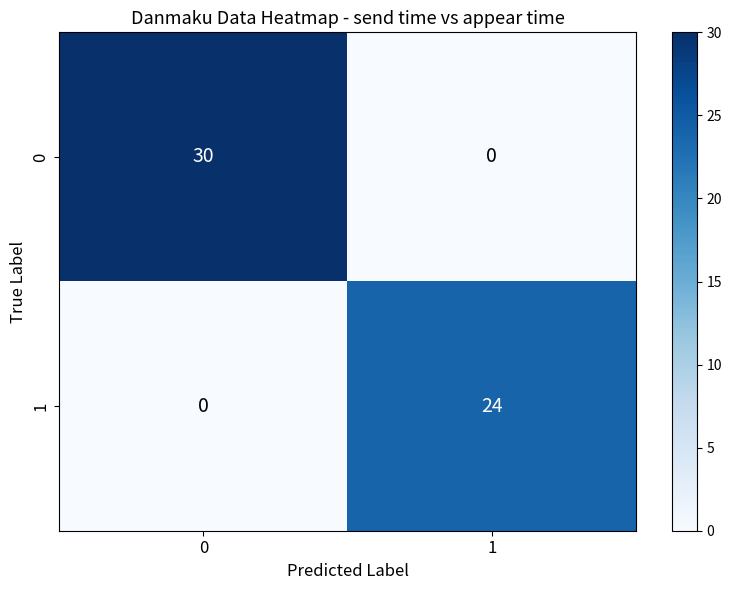

Is it true that 0 equals 18 at 1?

False